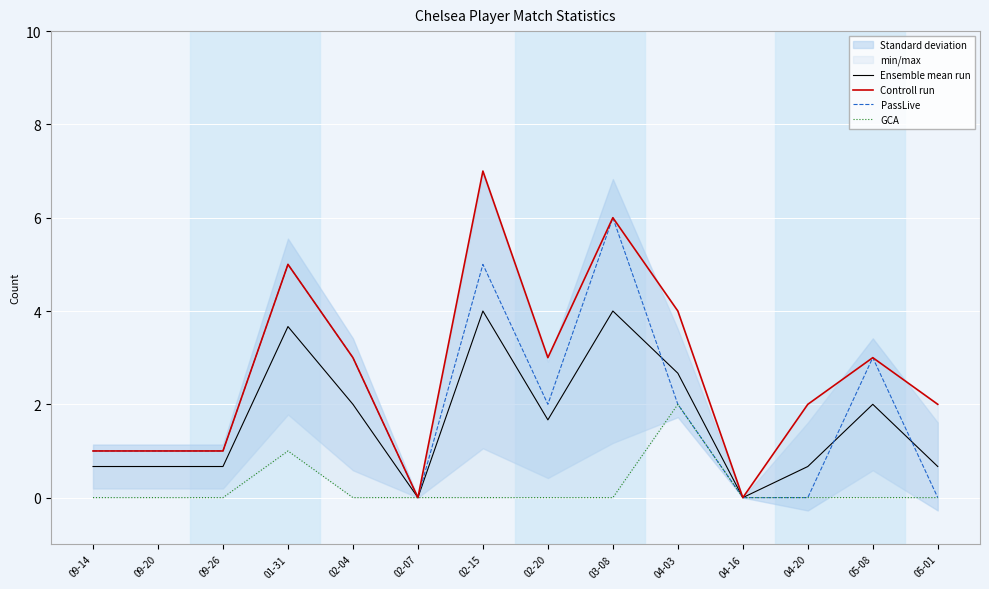

Is the value of PassLive at 05-08 greater than the value of Controll run at 04-20?

Yes